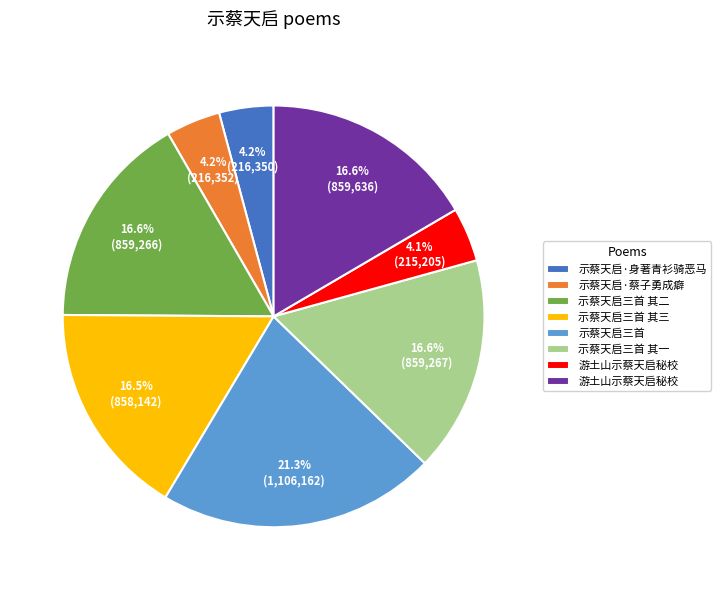

Does any single category account for the majority?

No